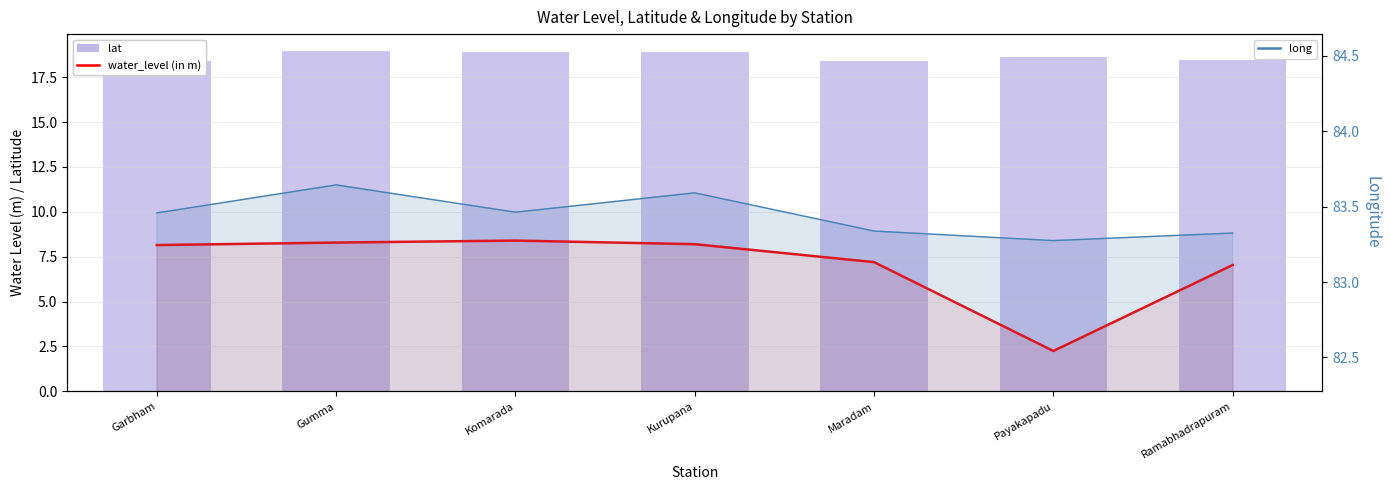

Is it true that lat equals 18.5 at Ramabhadrapuram?

True